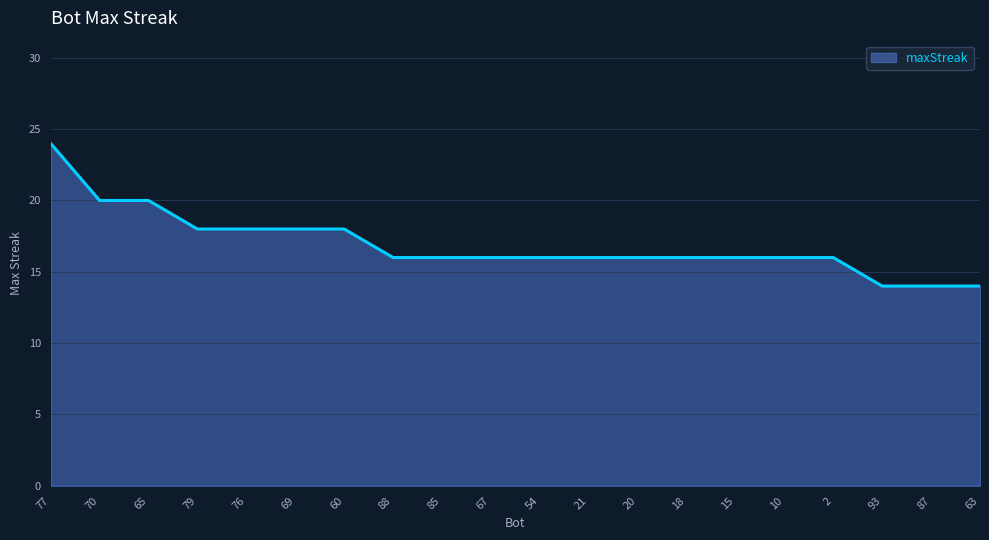

Read the value at 69.

18